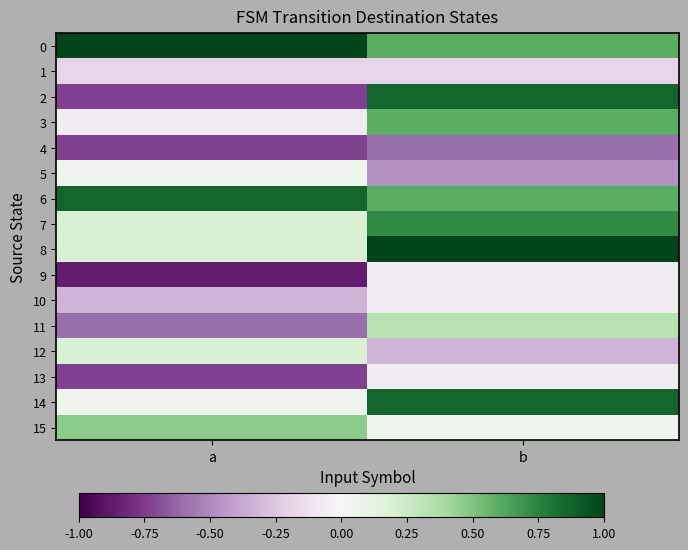

Reading left to right, what are all the values shown in this chart?

0: a=1.0	b=0.6
1: a=-0.2	b=-0.2
2: a=-0.7	b=0.9
3: a=-0.1	b=0.6
4: a=-0.7	b=-0.6
5: a=0.1	b=-0.5
6: a=0.9	b=0.6
7: a=0.2	b=0.7
8: a=0.2	b=1.0
9: a=-0.9	b=-0.1
10: a=-0.3	b=-0.1
11: a=-0.6	b=0.3
12: a=0.2	b=-0.3
13: a=-0.7	b=-0.1
14: a=0.1	b=0.9
15: a=0.5	b=0.1